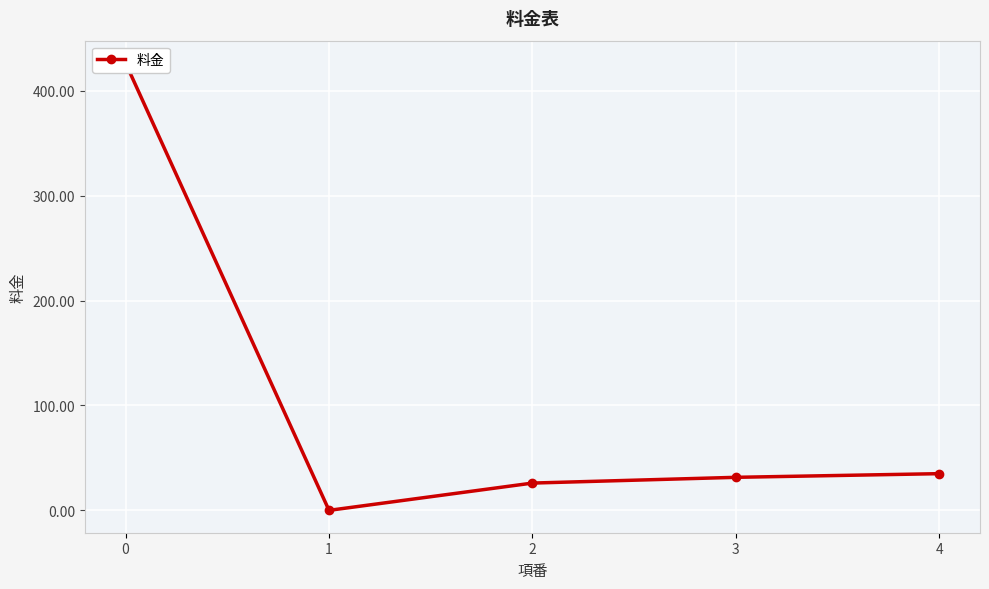

How many interior local valleys (lower than both neighbors) does the data have?

1